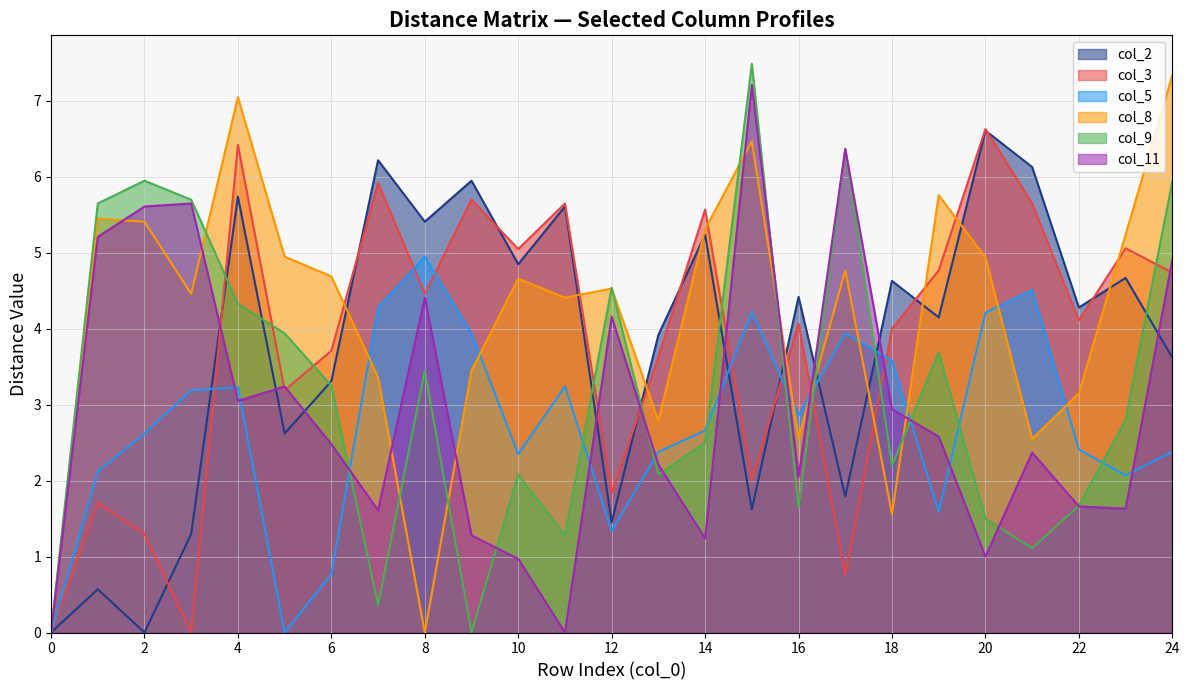

What is the difference between the second highest and minimum values in the col_3 series?

6.4